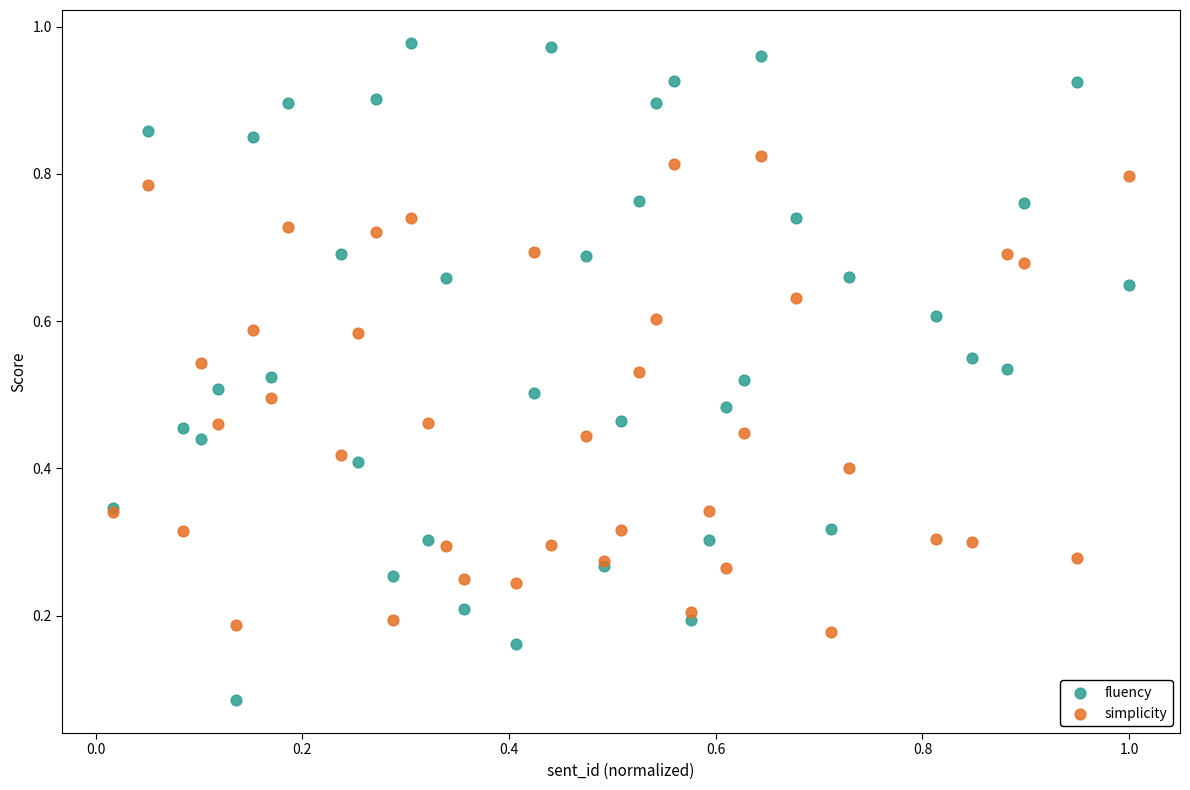

Which series contains the lowest Y value?

fluency